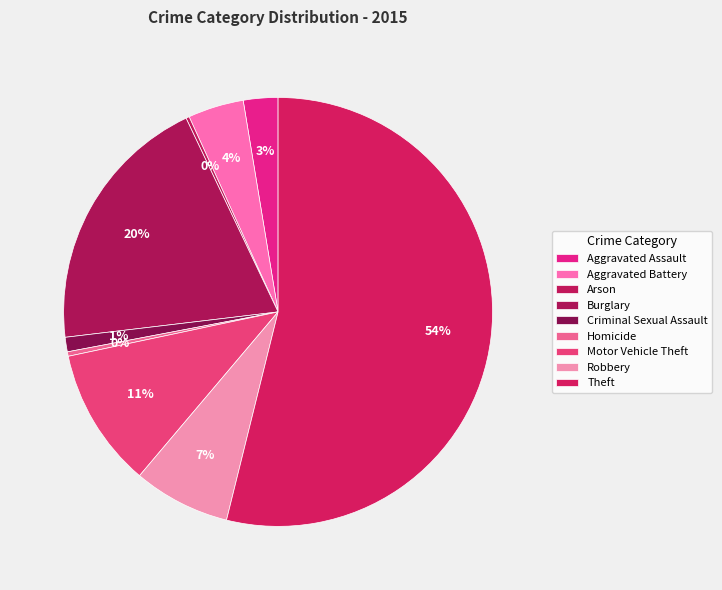

Is it true that Theft is 69% of the pie?

False